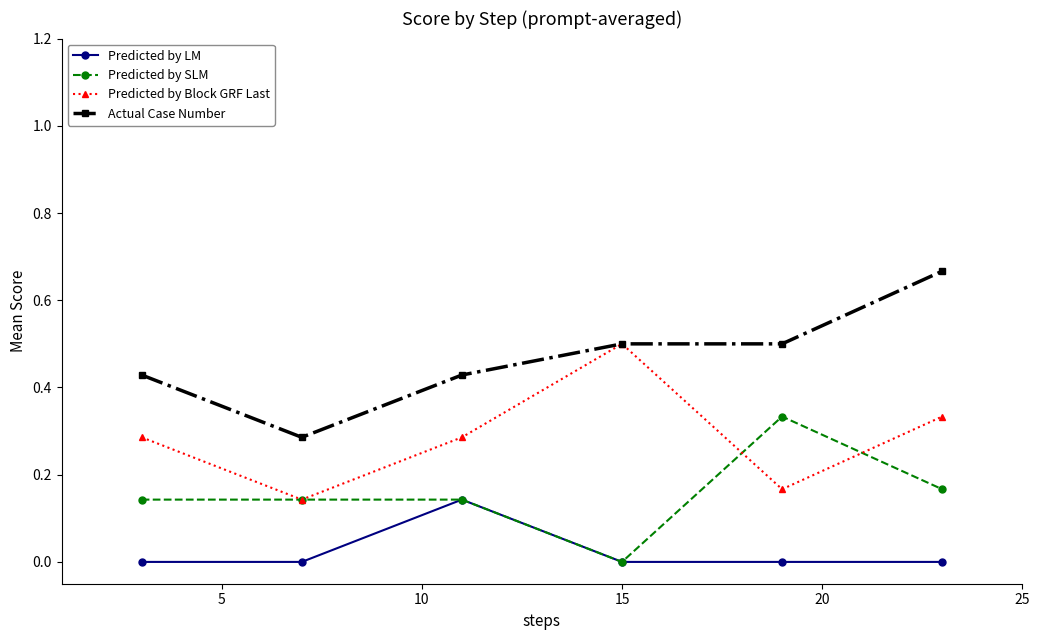

Rank the series by their maximum value, from lowest to highest.

Predicted by LM, Predicted by SLM, Predicted by Block GRF Last, Actual Case Number